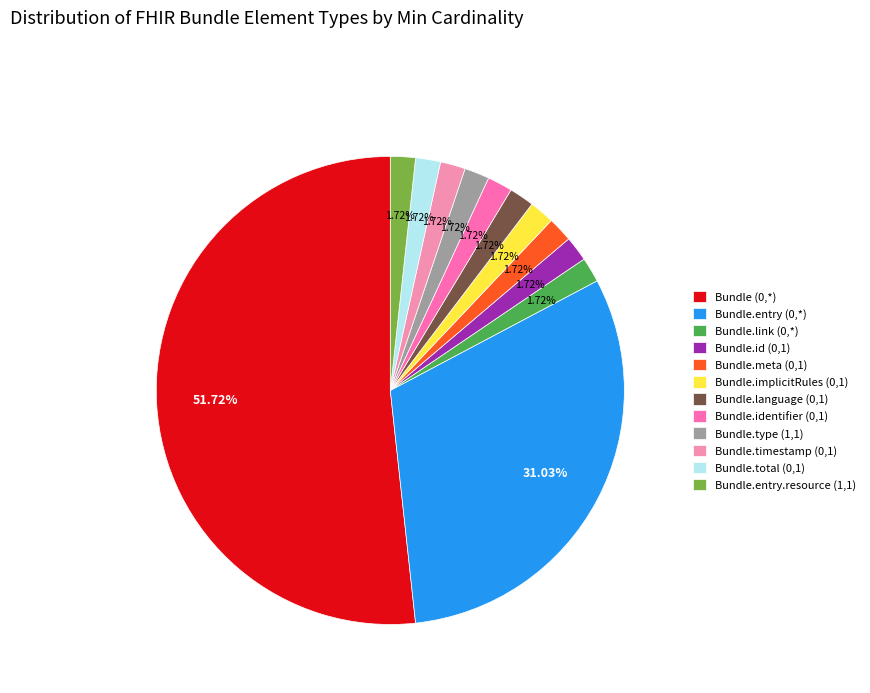

The Bundle.total (0,1) slice represents 2% of the pie. True or false?

True